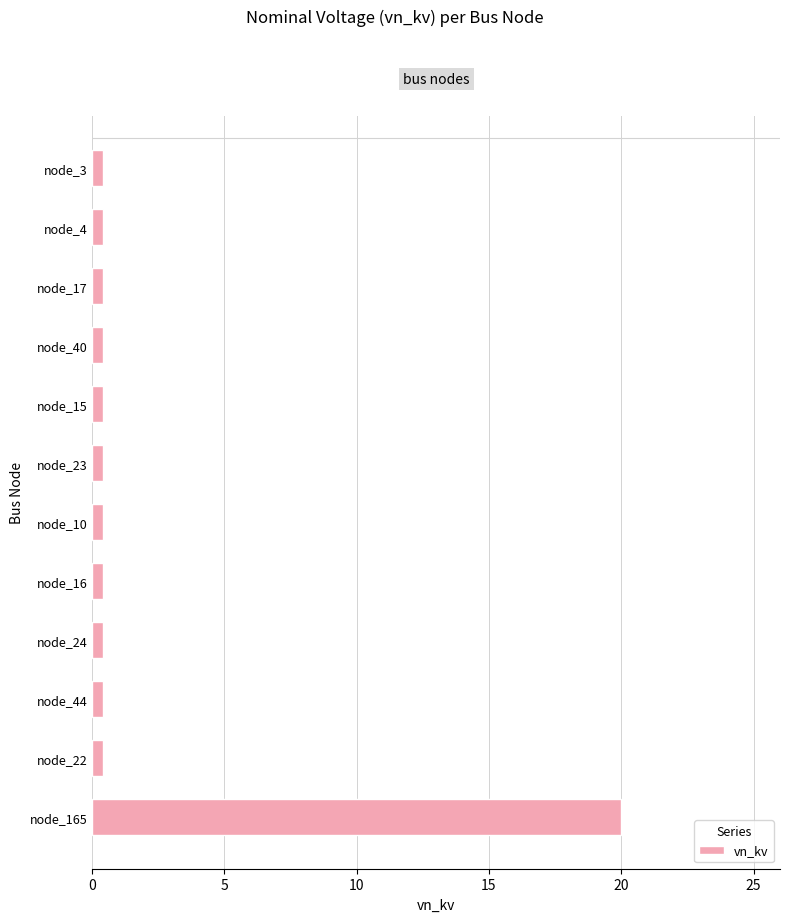

What is the greatest value displayed?

20.0